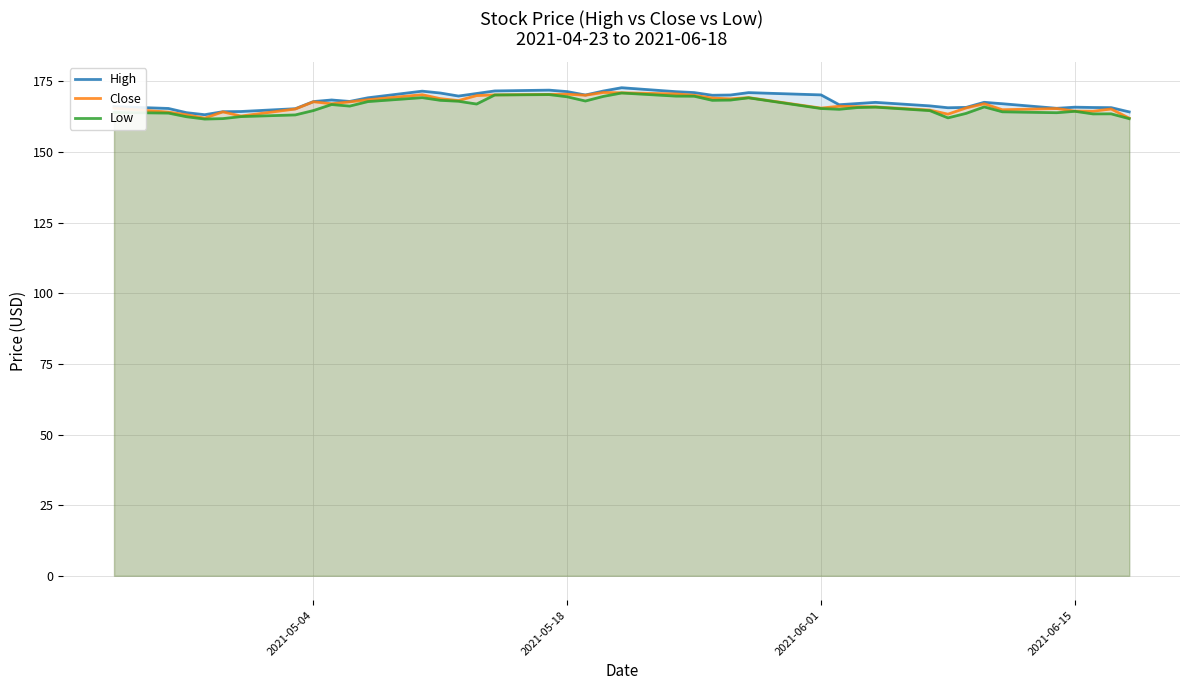

What is the highest value of the Low series?

170.9